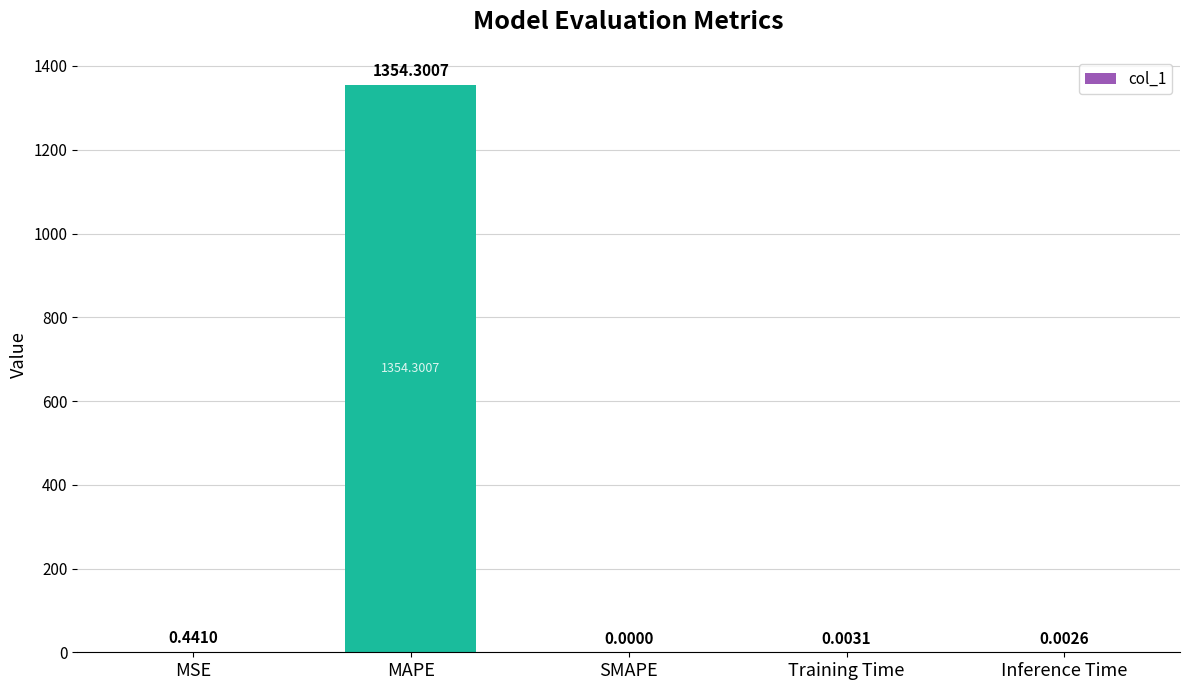

Between MSE and Inference Time, which is larger?

MSE